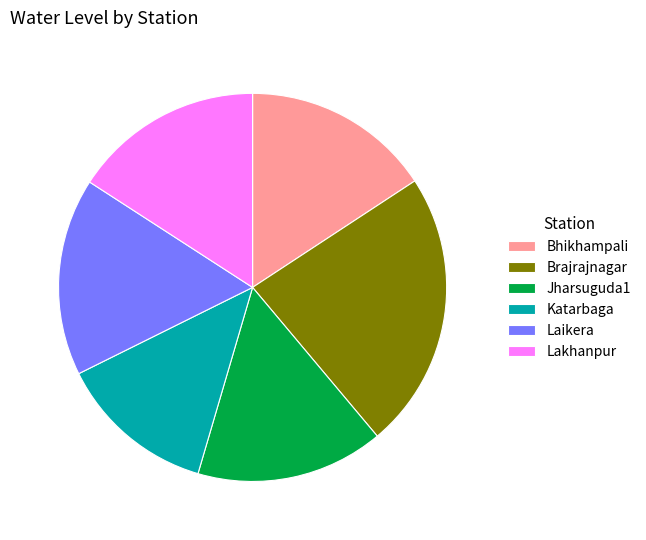

Which has a higher value, Katarbaga or Laikera?

Laikera